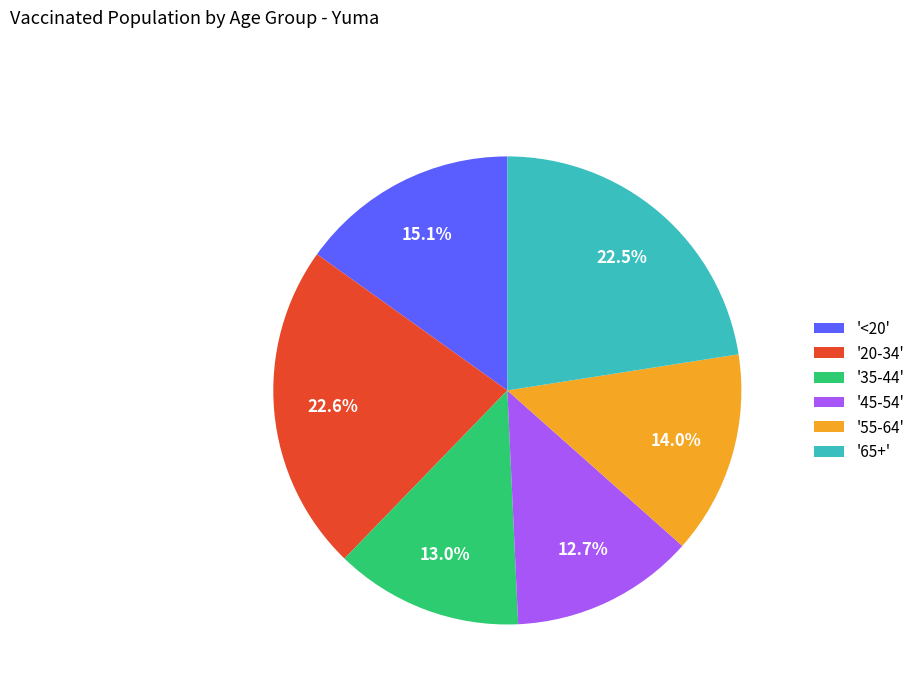

Is there any slice that represents more than half of the pie?

No